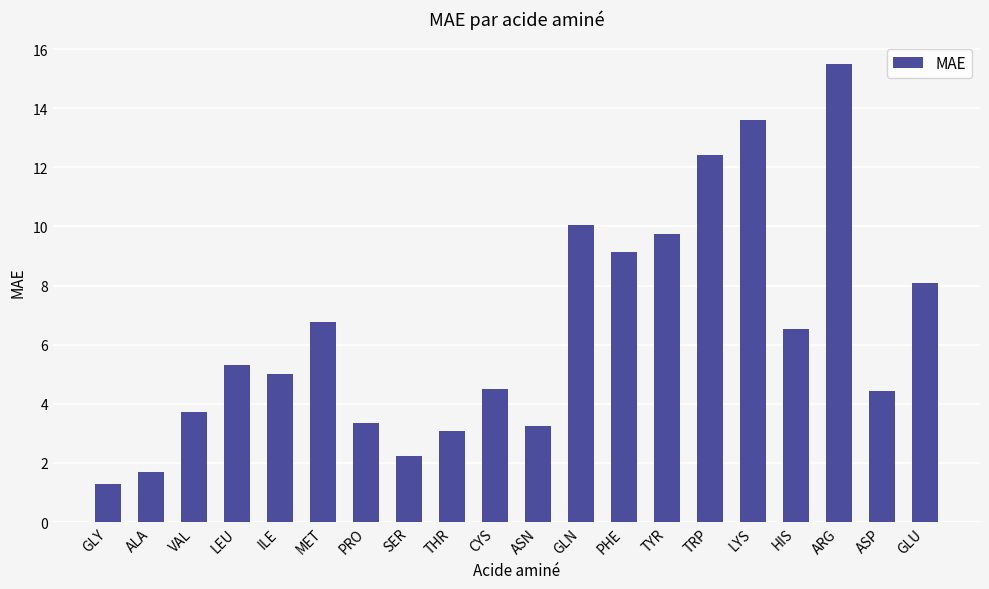

Reading left to right, extract all data points from this chart.

1.3	1.7	3.7	5.3	5.0	6.8	3.3	2.2	3.1	4.5	3.3	10.0	9.1	9.8	12.4	13.6	6.5	15.5	4.4	8.1